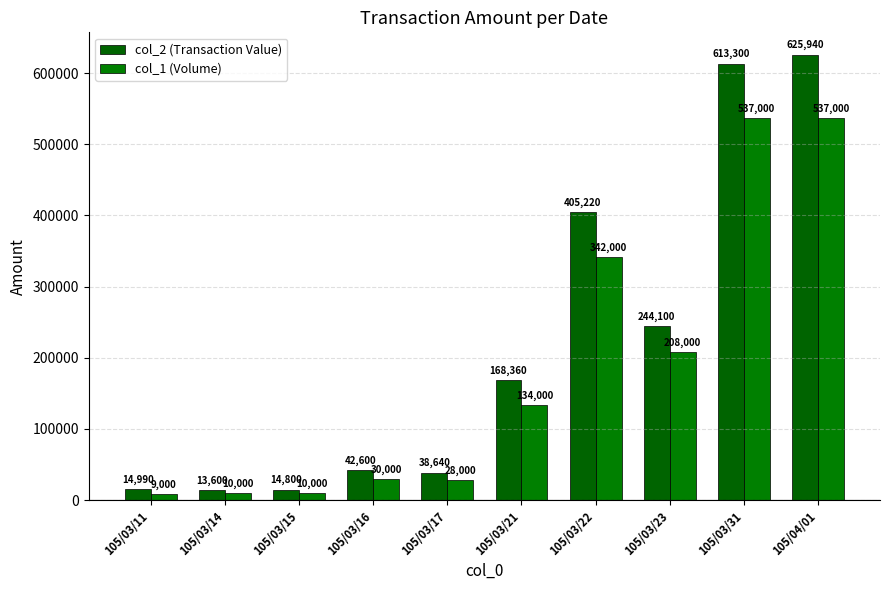

What is the label of the 9th bar from the right?

105/03/14